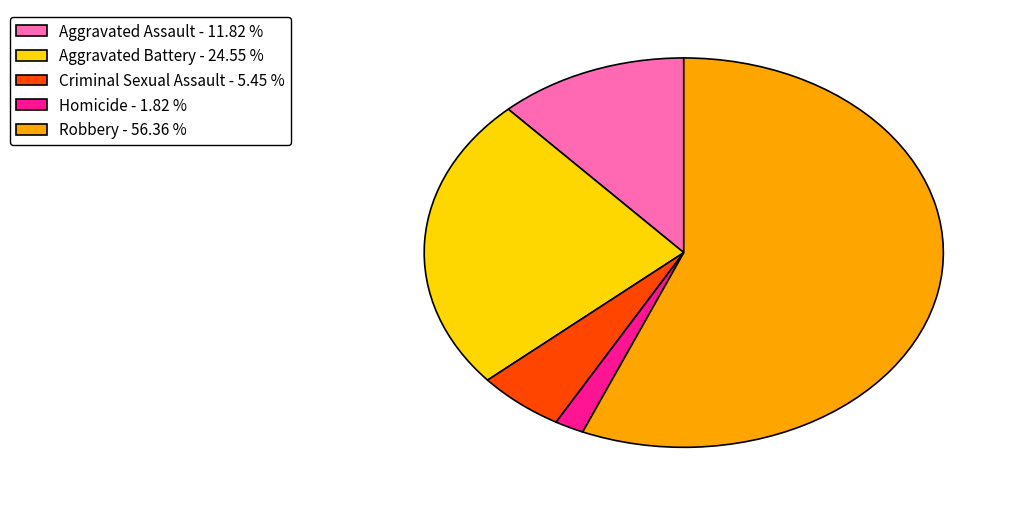

Which has a higher value, Robbery or Criminal Sexual Assault?

Robbery